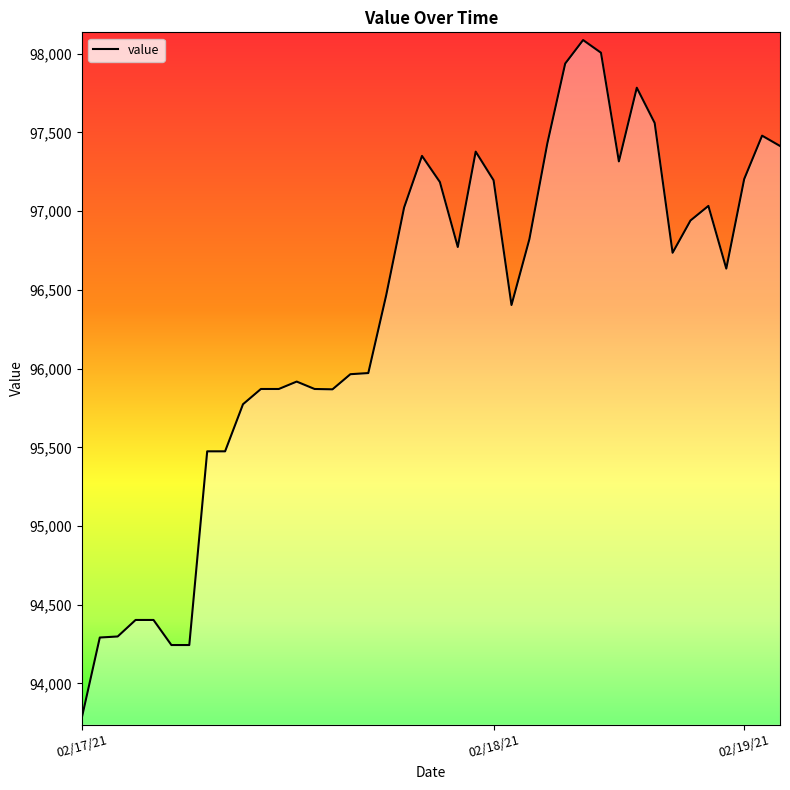

What is the difference between the maximum and minimum values?

4302.2